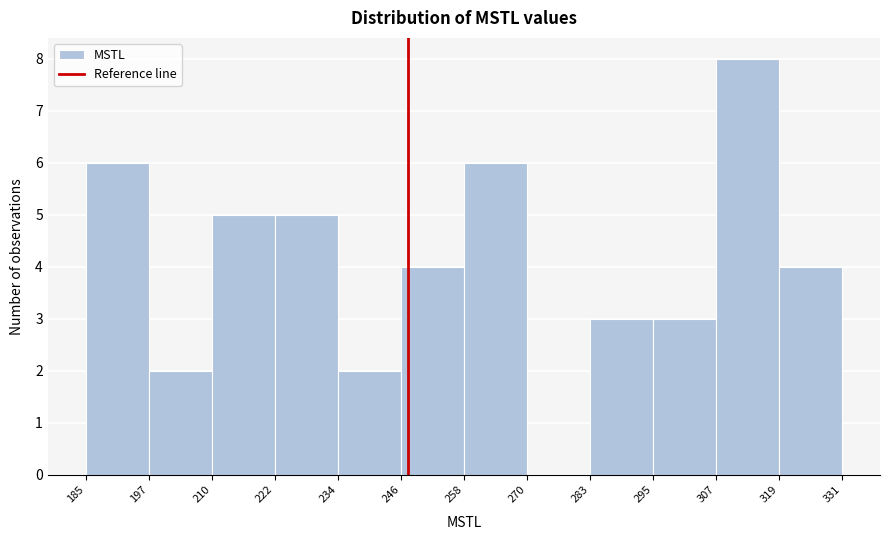

Which range on the x-axis has the tallest bar?

307 to 319